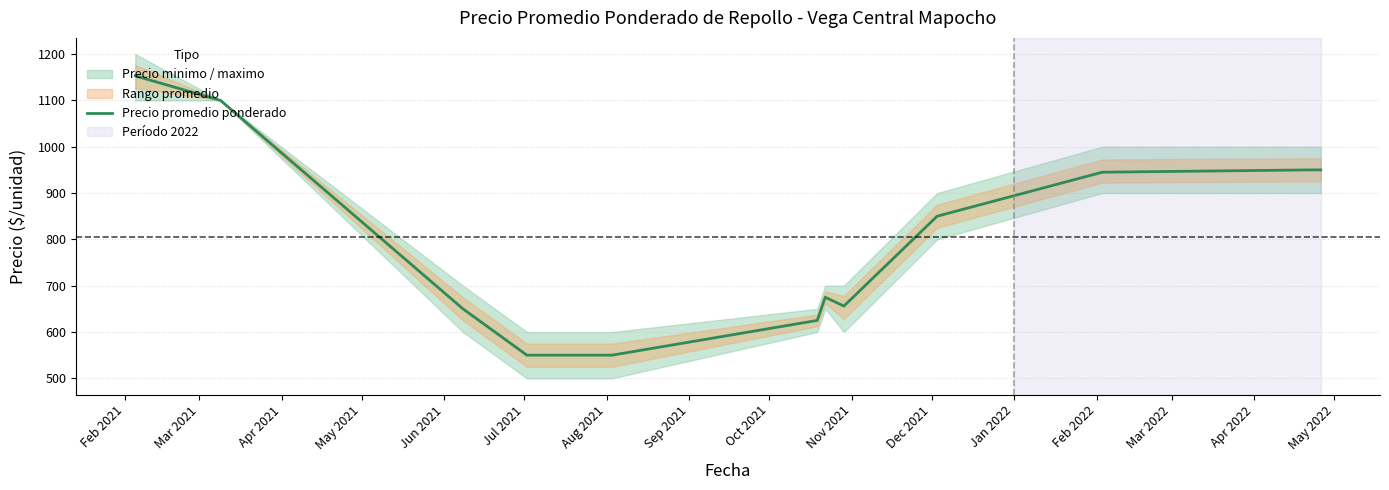

What is the minimum value for Precio promedio ponderado?

550